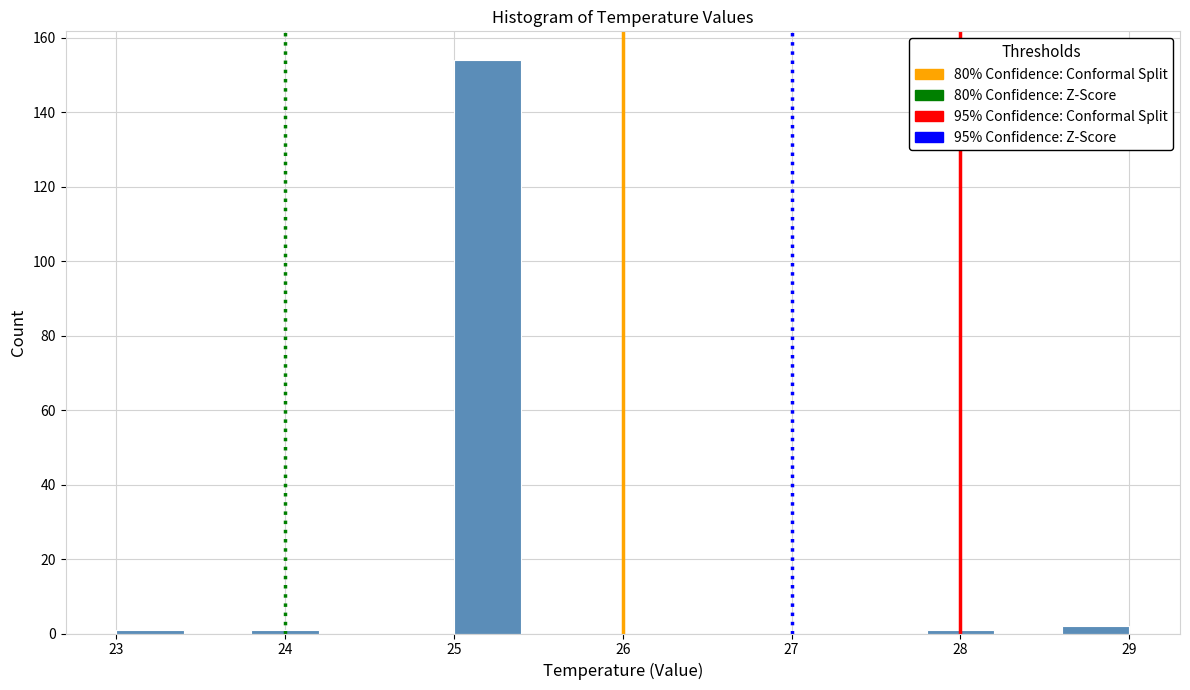

Reading left to right, transcribe this chart: for each bar, give the range it covers on the x-axis and its height. The values are not printed on the chart, so give them approximately, as read against the axis.

23.0 to 23.4: under 2
23.4 to 23.8: 0
23.8 to 24.2: under 2
24.2 to 24.6: 0
24.6 to 25.0: 0
25.0 to 25.4: 154
25.4 to 25.8: 0
25.8 to 26.2: 0
26.2 to 26.6: 0
26.6 to 27.0: 0
27.0 to 27.4: 0
27.4 to 27.8: 0
27.8 to 28.2: under 2
28.2 to 28.6: 0
28.6 to 29.0: 2